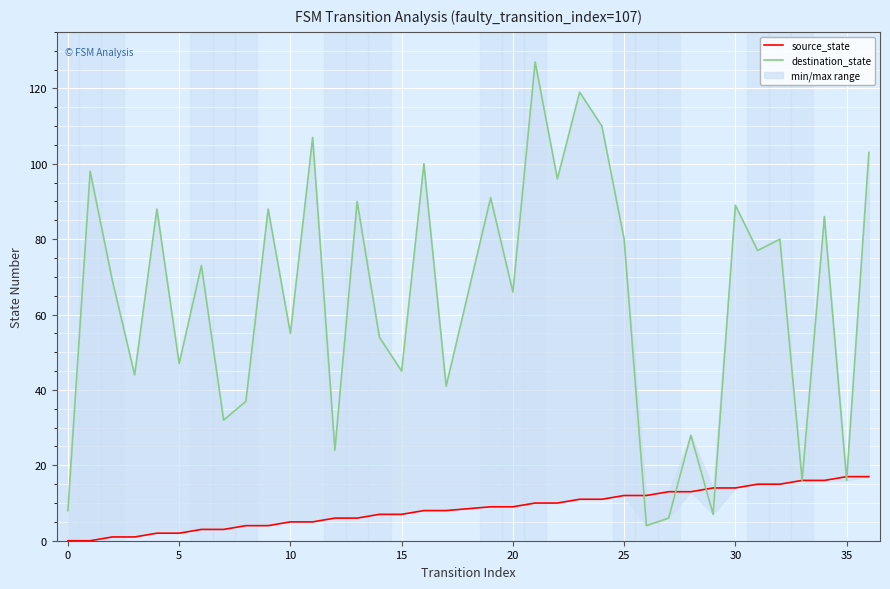

What is the average value of the source_state series?

8